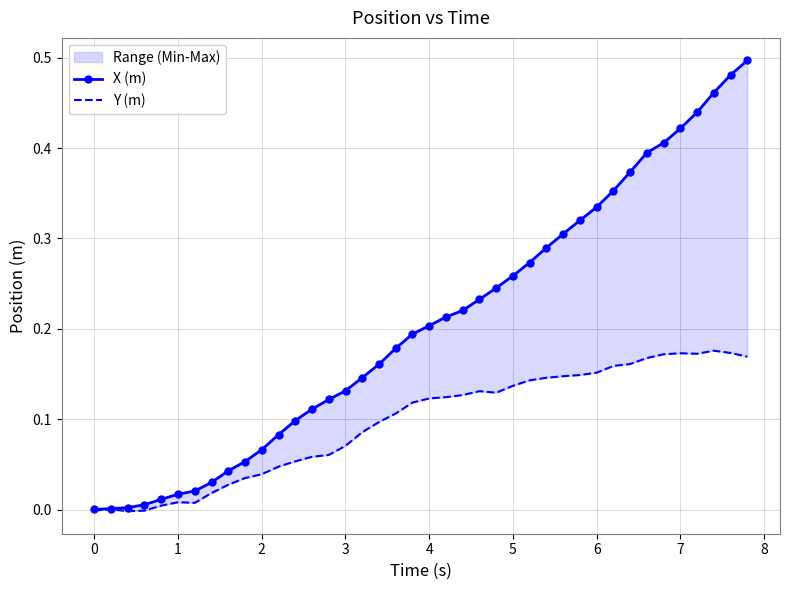

How many values in Y (m) are above zero?

37